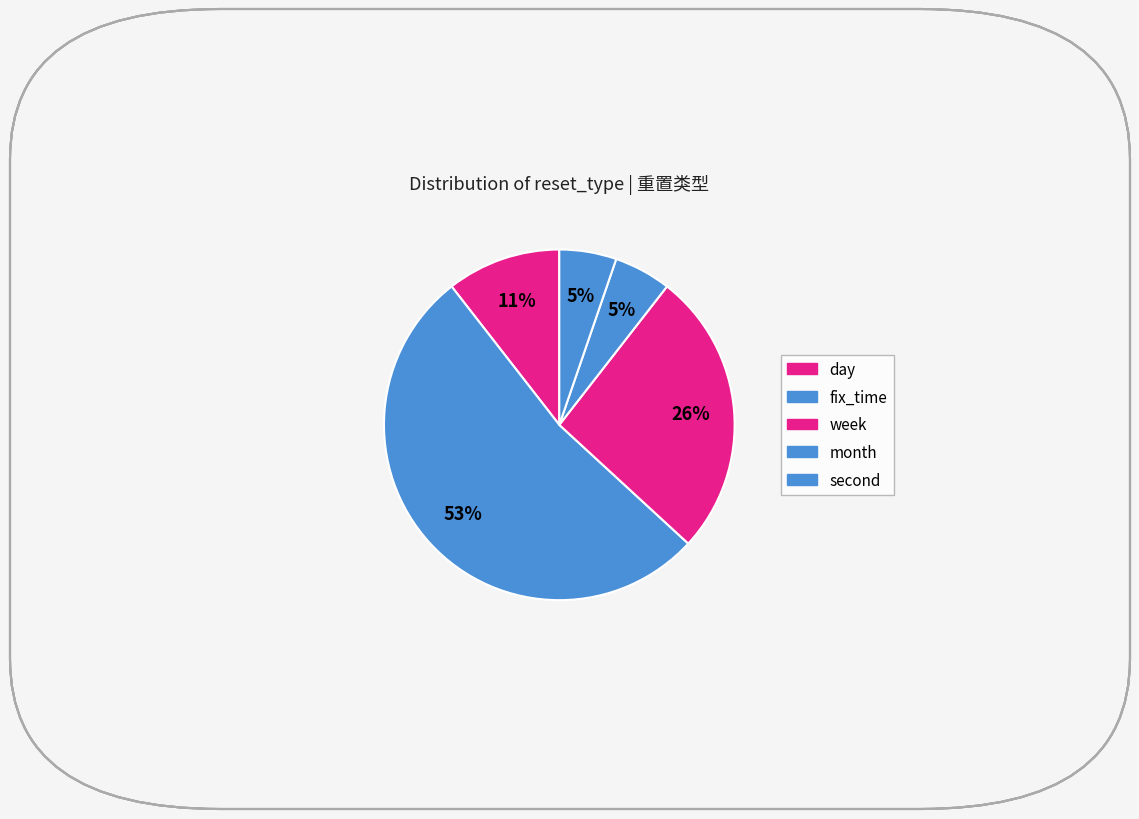

Which category has the smallest portion of the pie?

month